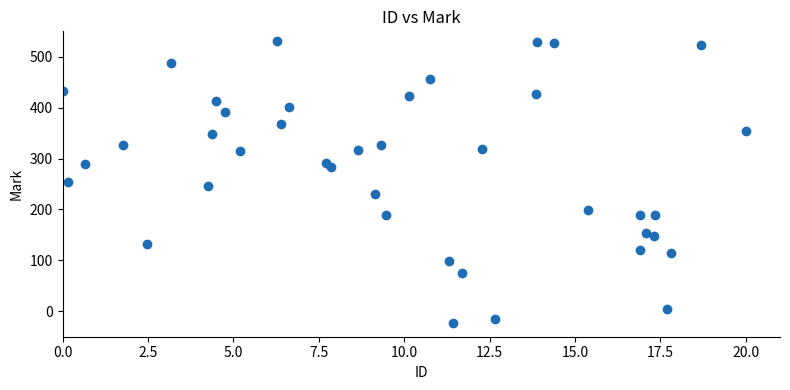

What is the range of Y values (max minus min)?

554